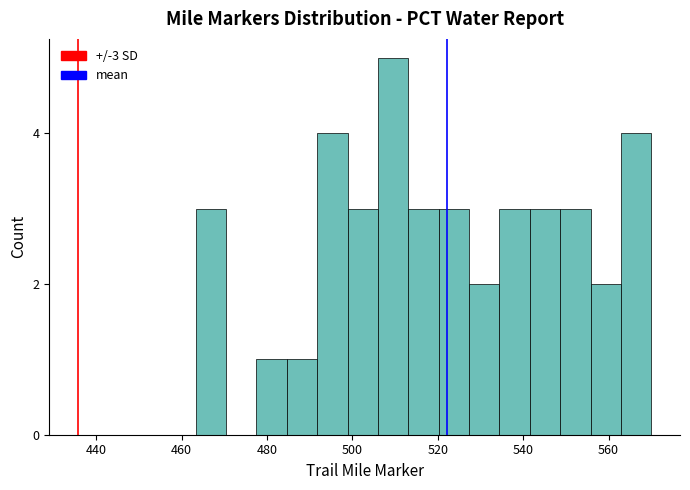

Read against the x-axis, roughly where is the centre of the tallest bar?

510